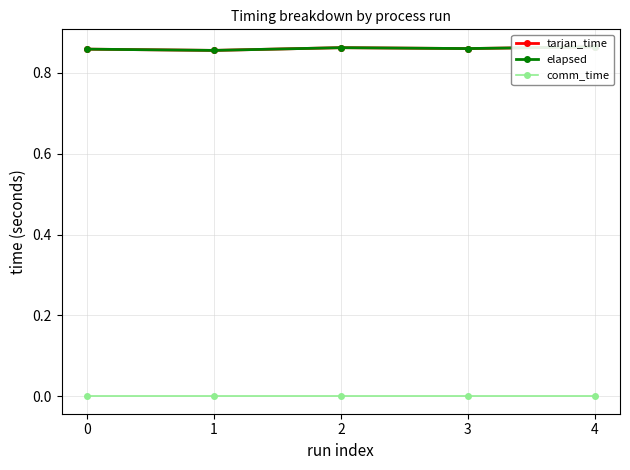

How many series are shown in this chart?

3